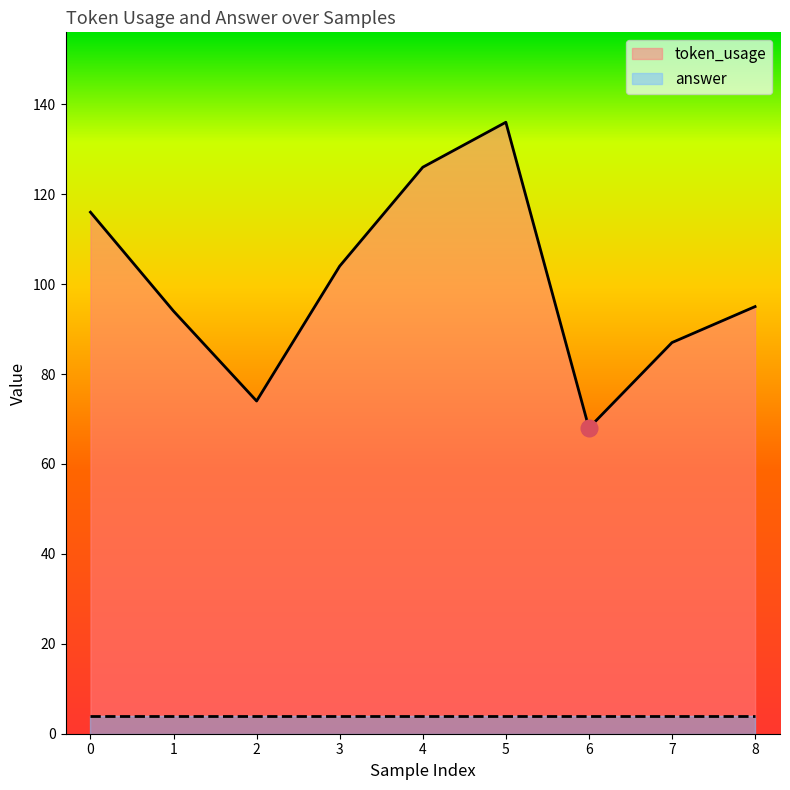

Which category has the lowest value across all series?

6